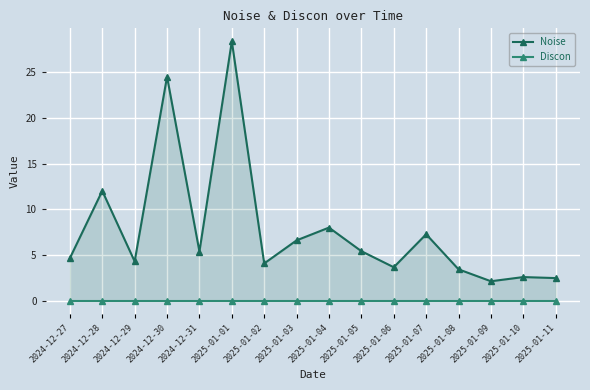

Reading left to right, extract all data points from this chart.

Noise: 2024-12-27=4.7	2024-12-28=12.0	2024-12-29=4.3	2024-12-30=24.5	2024-12-31=5.4	2025-01-01=28.4	2025-01-02=4.1	2025-01-03=6.6	2025-01-04=8.0	2025-01-05=5.4	2025-01-06=3.7	2025-01-07=7.3	2025-01-08=3.4	2025-01-09=2.1	2025-01-10=2.6	2025-01-11=2.5
Discon: 2024-12-27=0.0	2024-12-28=0.0	2024-12-29=0.0	2024-12-30=0.0	2024-12-31=0.0	2025-01-01=0.0	2025-01-02=0.0	2025-01-03=0.0	2025-01-04=0.0	2025-01-05=0.0	2025-01-06=0.0	2025-01-07=0.0	2025-01-08=0.0	2025-01-09=0.0	2025-01-10=0.0	2025-01-11=0.0